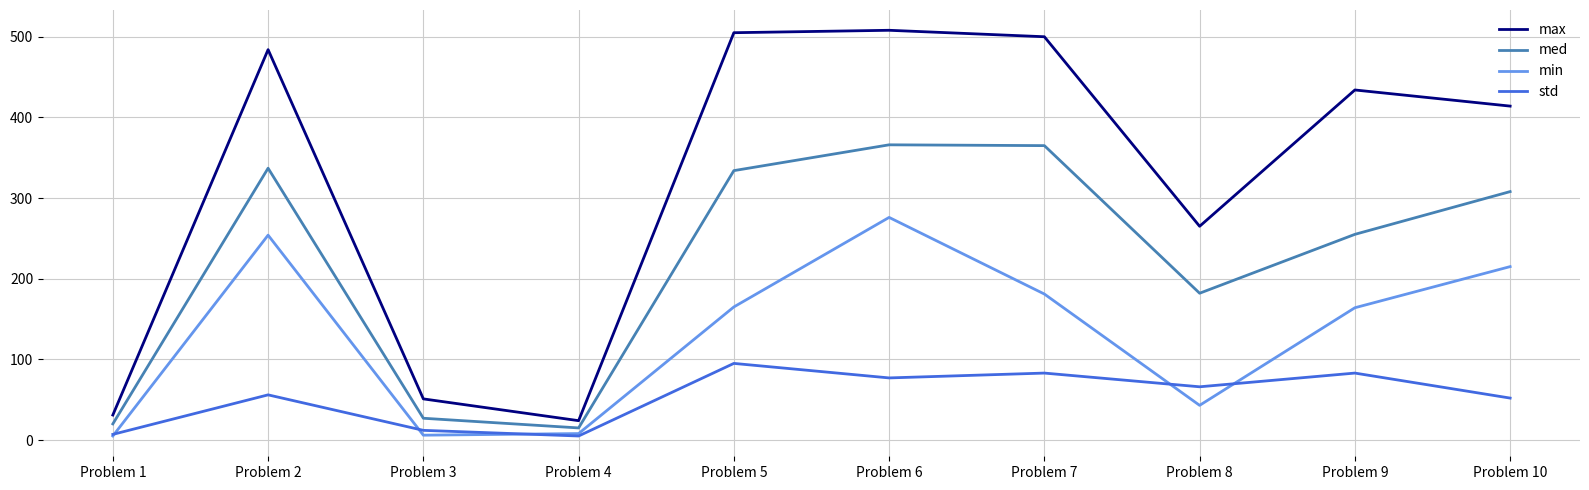

How many interior local peaks does the med series have?

2